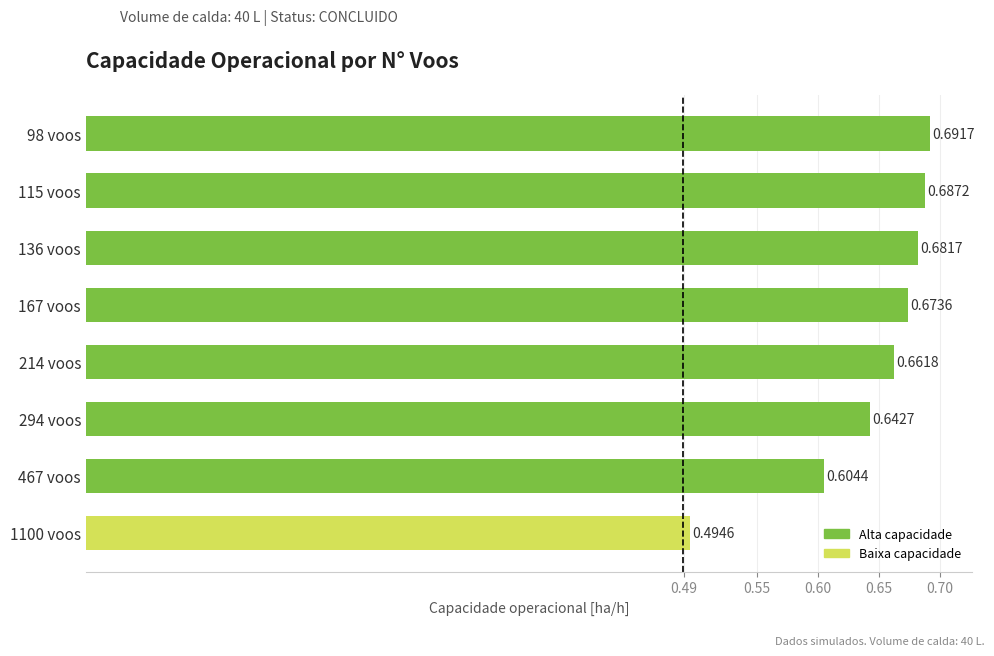

What is the sum of the values at 115 voos and 167 voos?

1.4